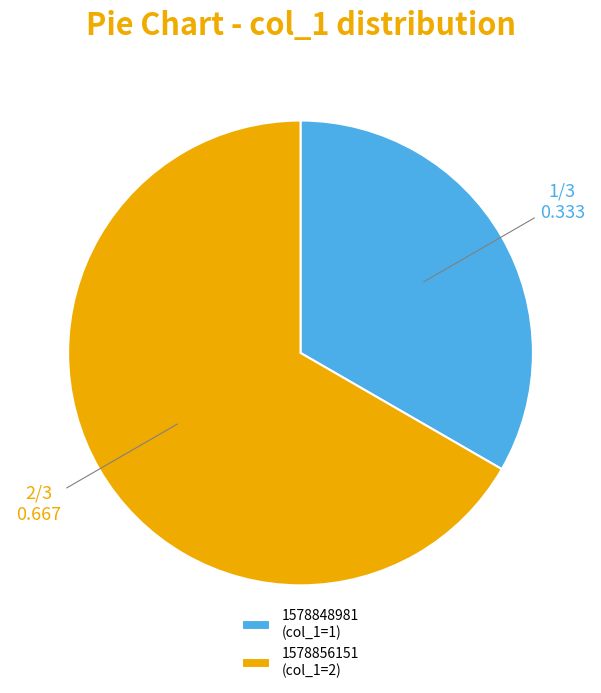

Is 1578848981 (col_1=1) the majority of the pie?

No